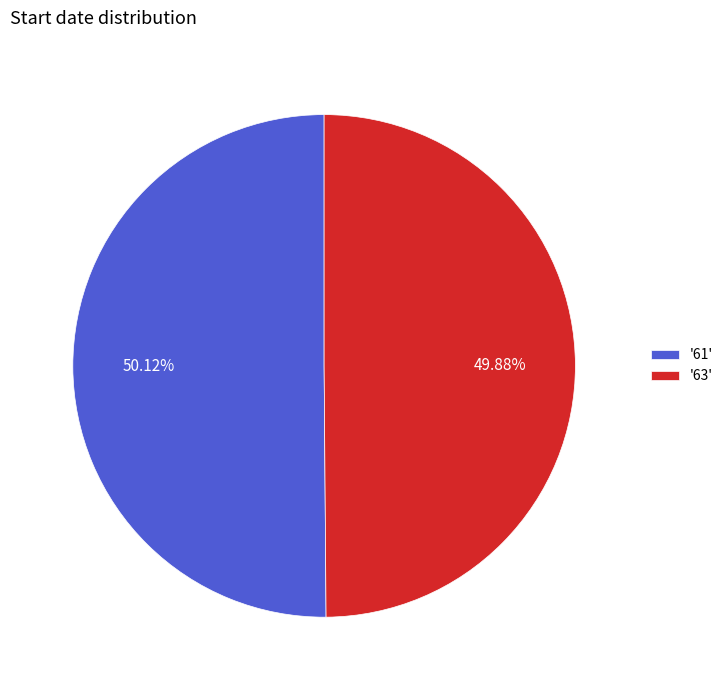

Combined, do '61' and '63' account for over 50%?

Yes